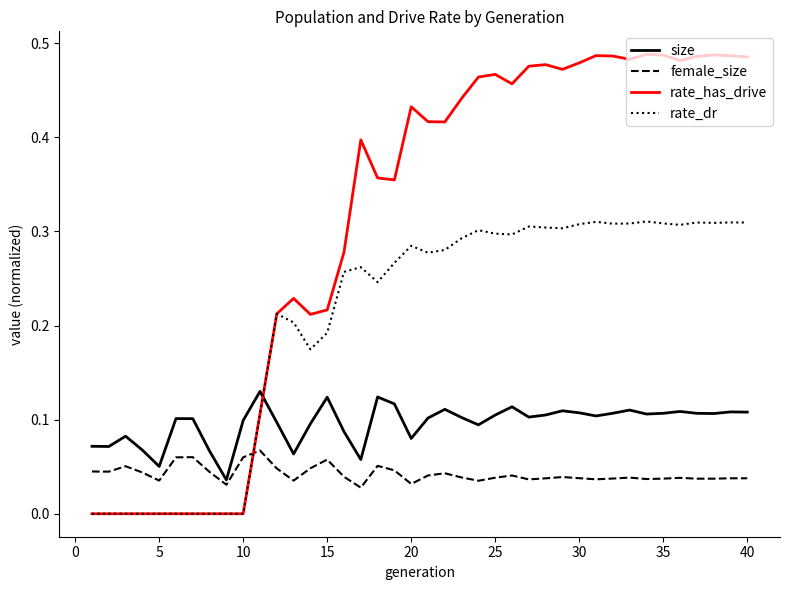

True or false: size and rate_has_drive cross at least once.

True